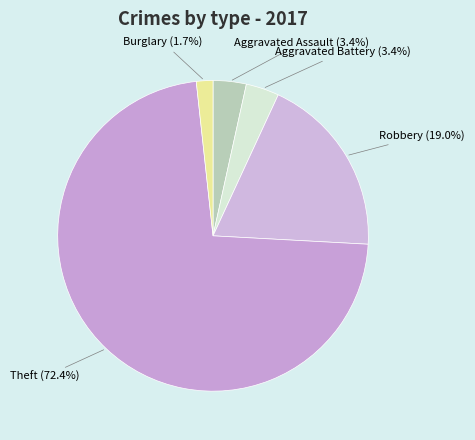

How many segments does this pie chart have?

5